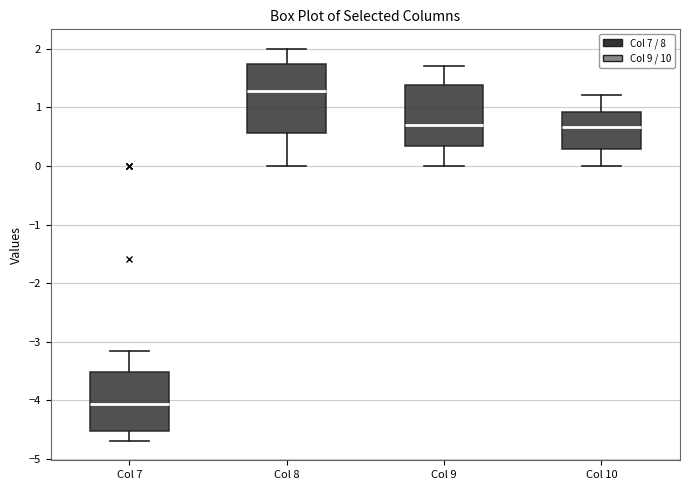

Which box's median line is the lowest?

Col 7